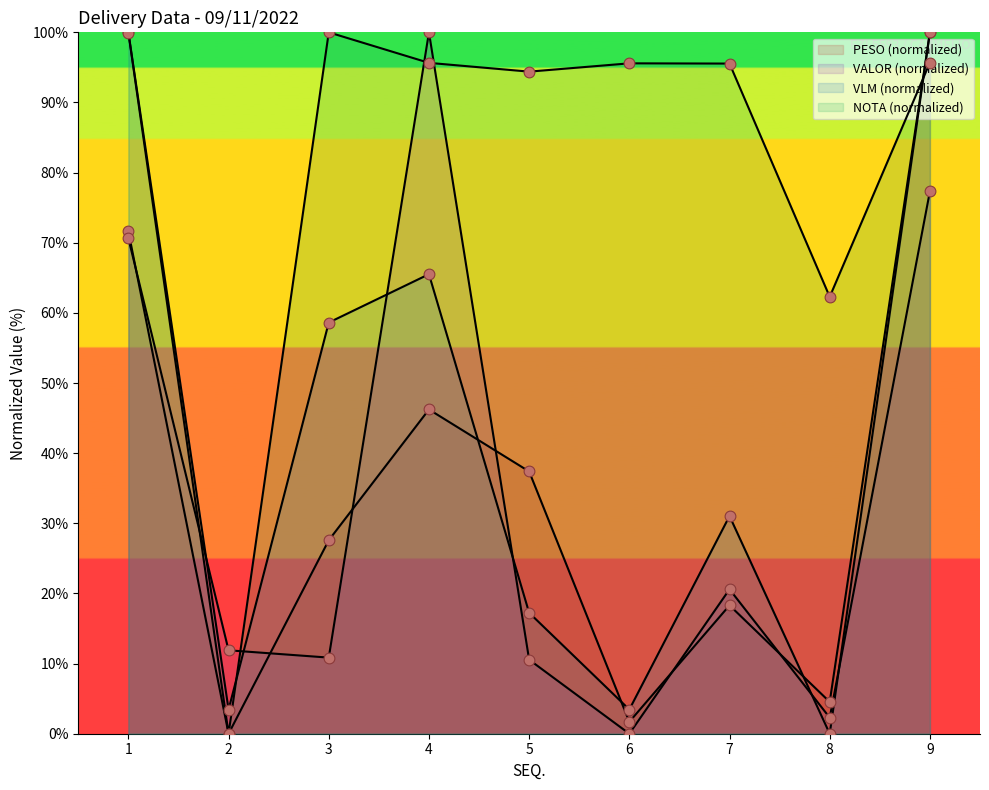

What is the total value across all series at 1?

342.2